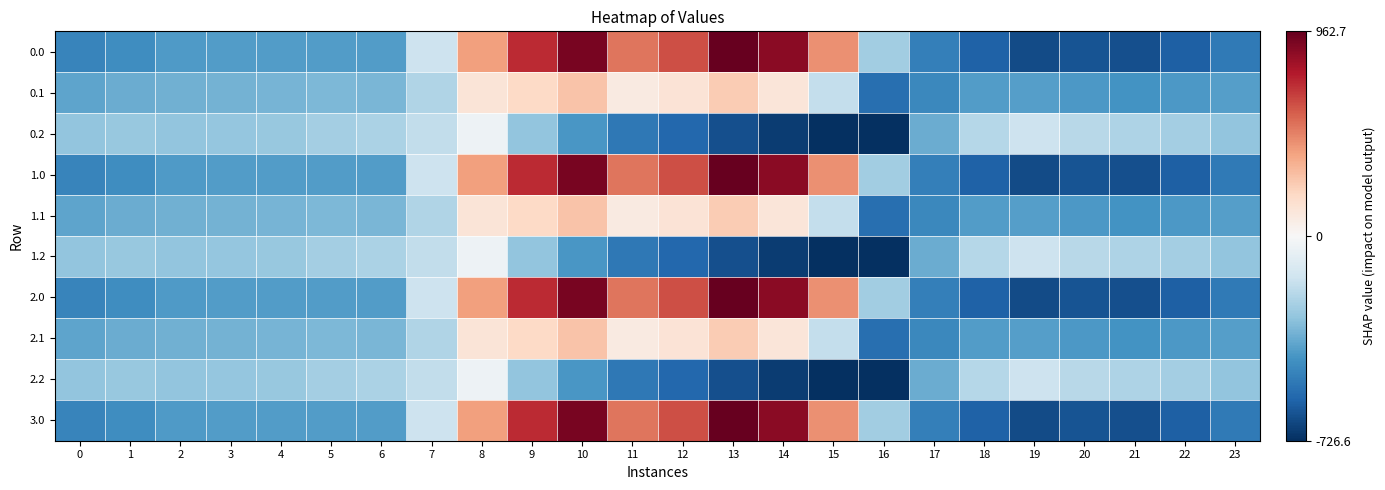

Count the number of categories in the chart.

24